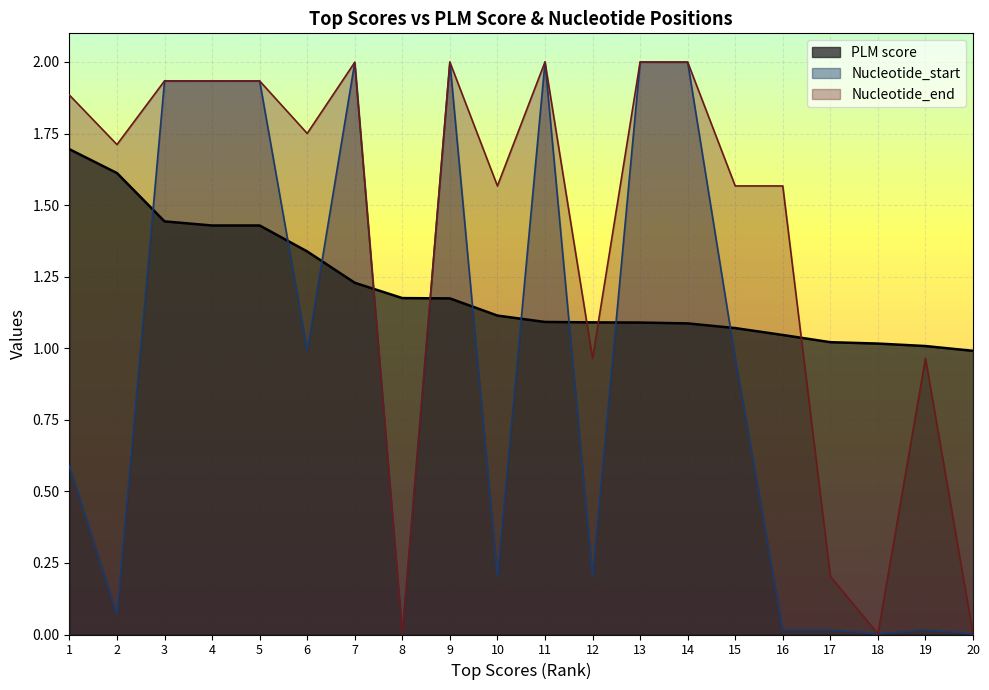

How many intersections are there between PLM score and Nucleotide_end_norm?

5